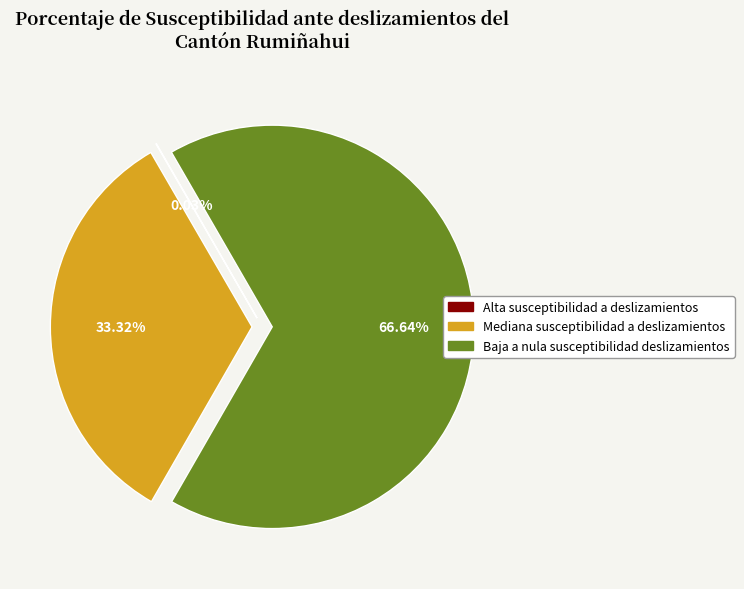

Is there a majority slice in this chart?

Yes